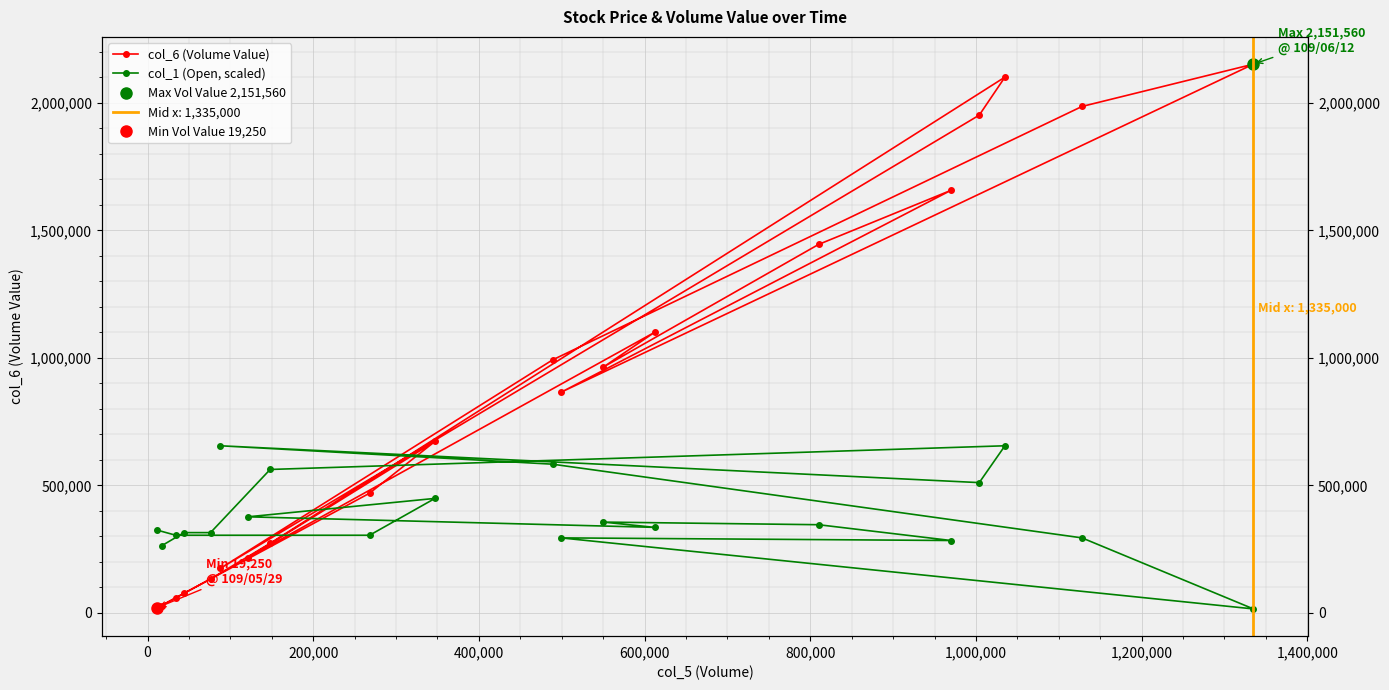

How many lines are shown in the chart?

2